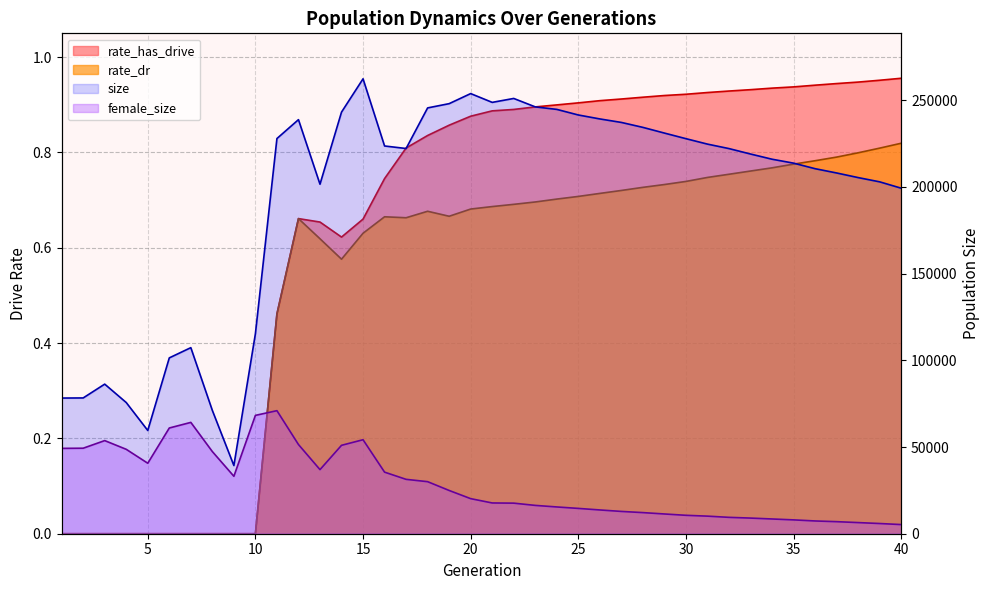

Which series changed the most between 11 and 35?

female_size